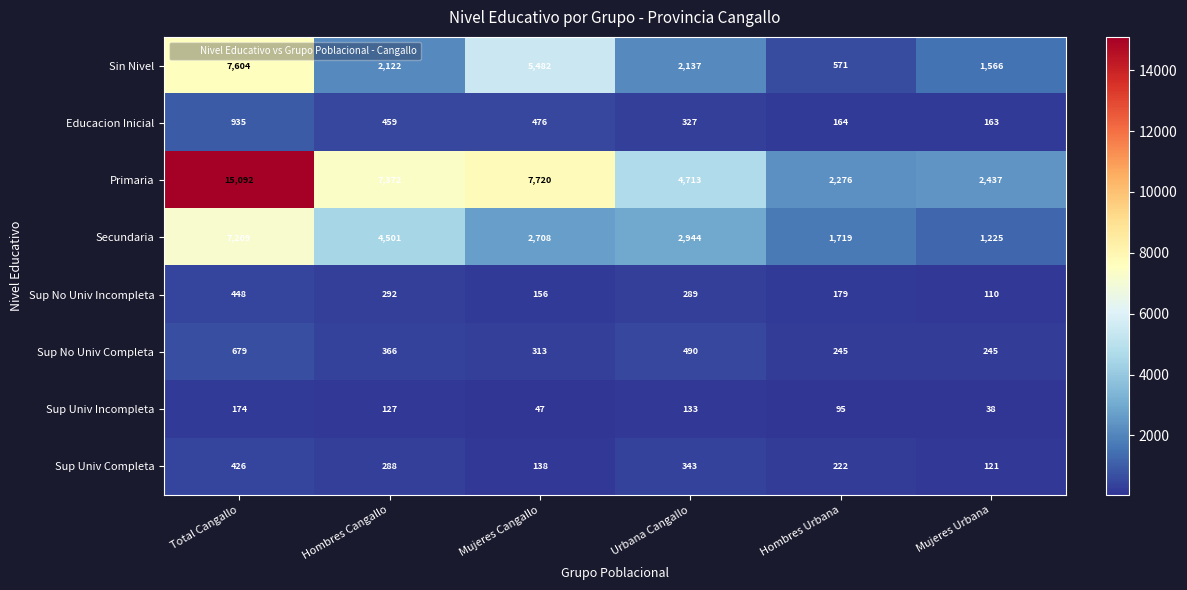

At which category is the sum across all series the highest?

Total Cangallo